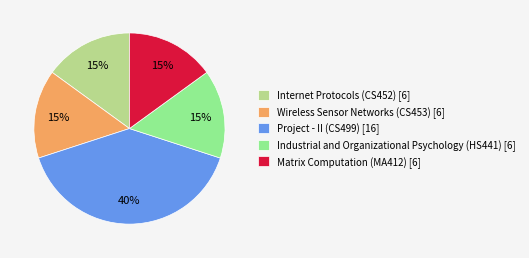

What is the largest slice in the pie chart?

Project - II (CS499)